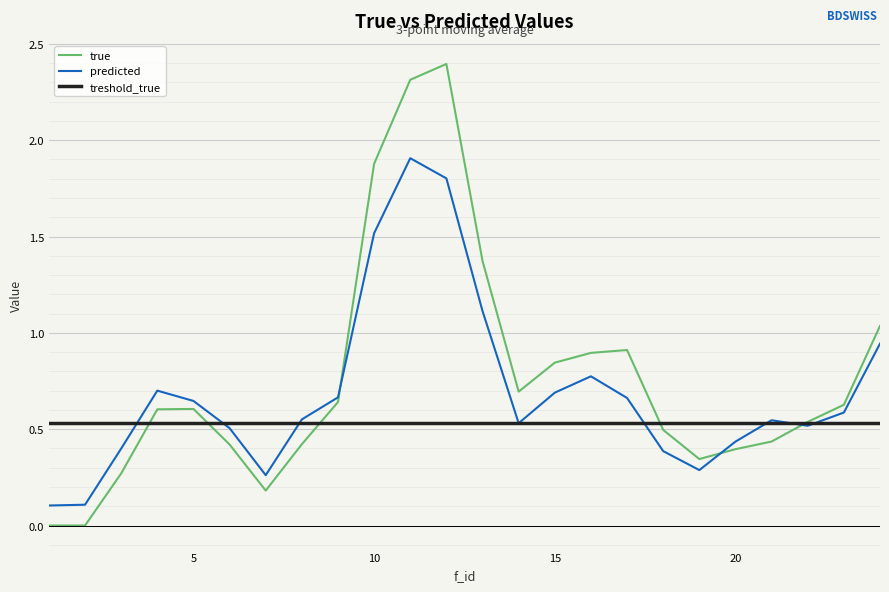

Which series ends up on top after the final intersection of predicted and true?

true